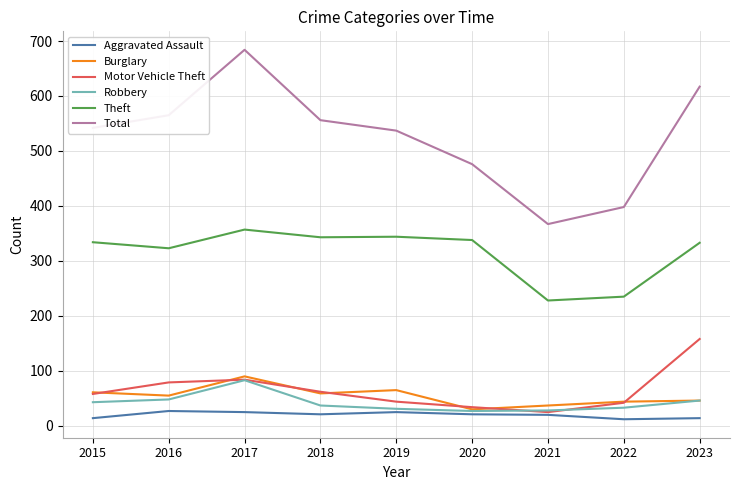

Which series changed the most between 2016 and 2021?

Total